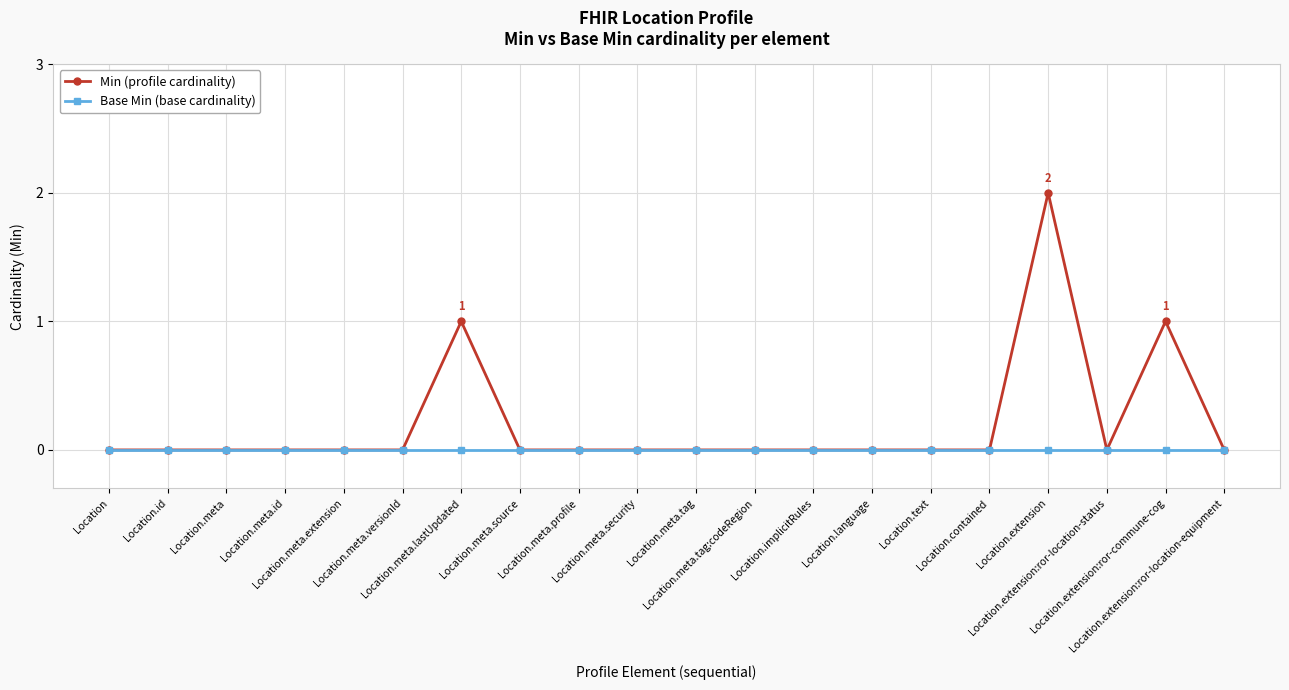

Does the chart have visible grid lines?

Yes